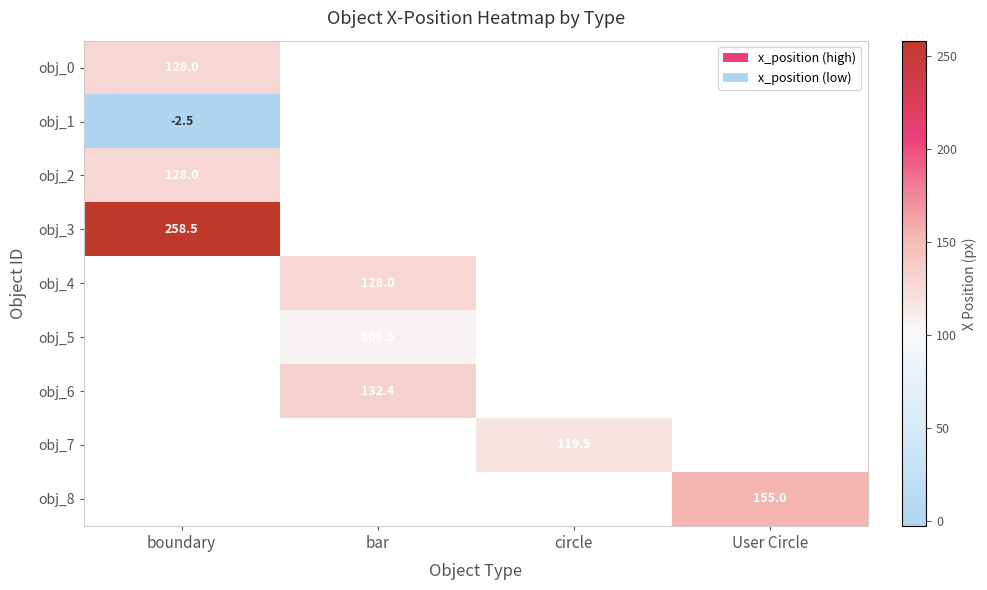

At which category does the chart reach its minimum across all series?

boundary